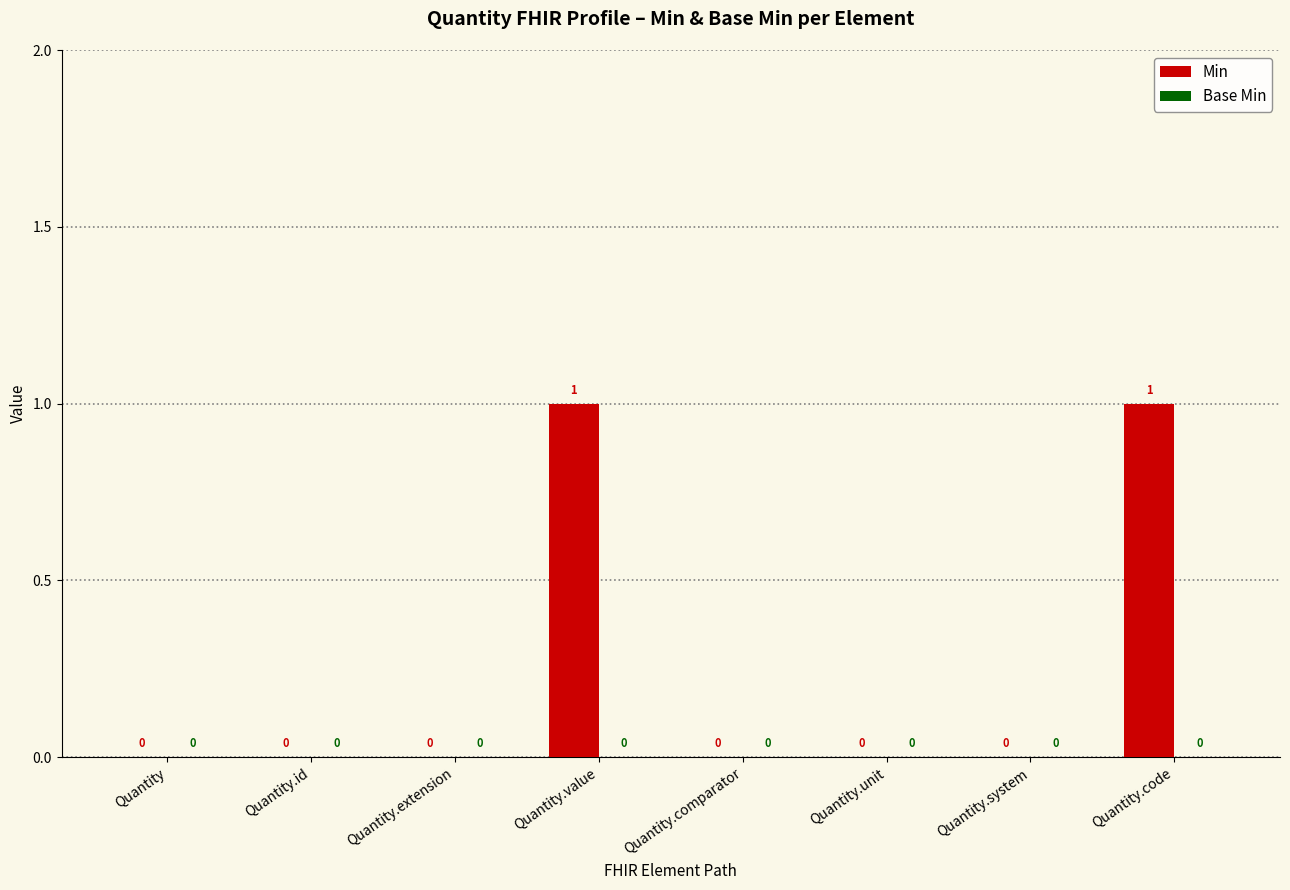

True or false: the data shows 0 at Quantity.id.

True